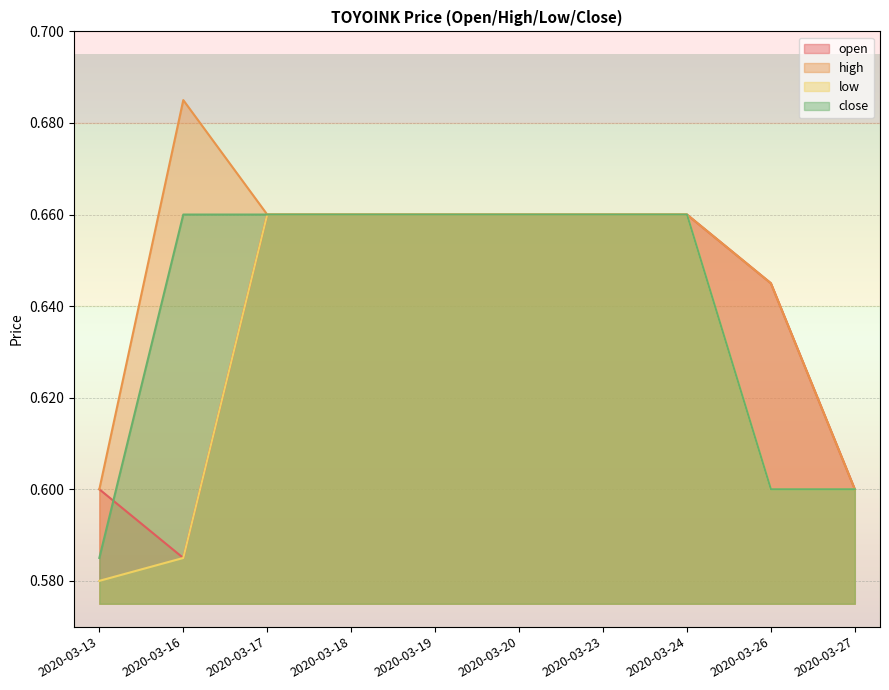

List the series in order of their peak value, highest first.

high, open, low, close